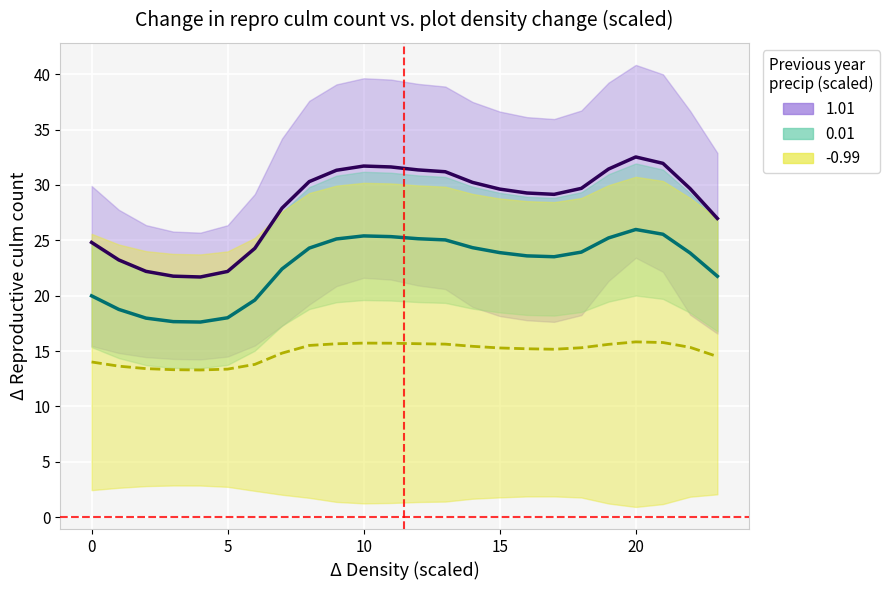

True or false: 0.01_line and -0.99_line cross at least once.

False